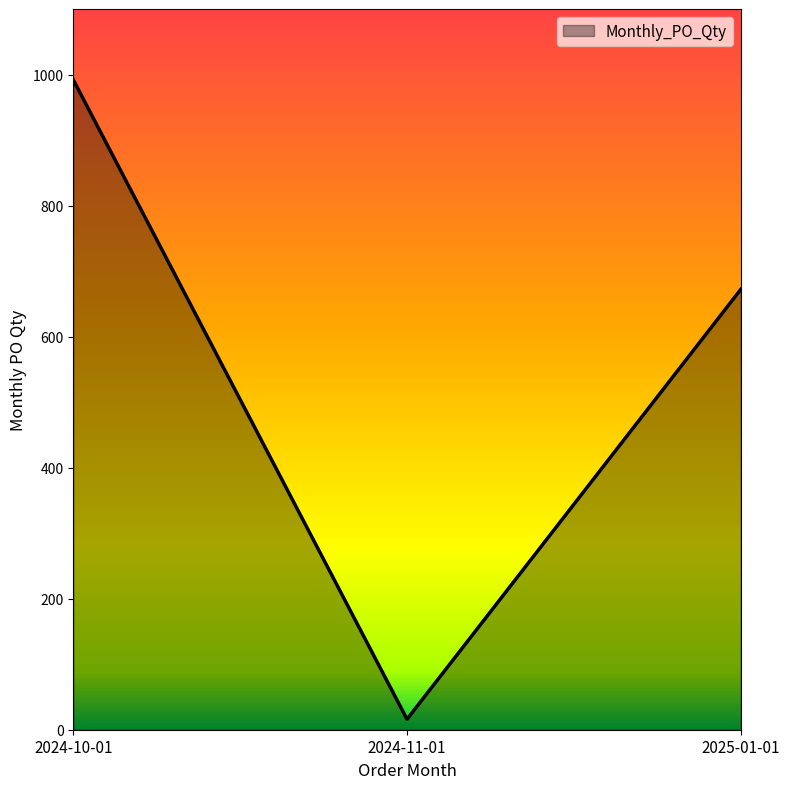

Rank the categories by value from lowest to highest.

2024-11-01, 2025-01-01, 2024-10-01